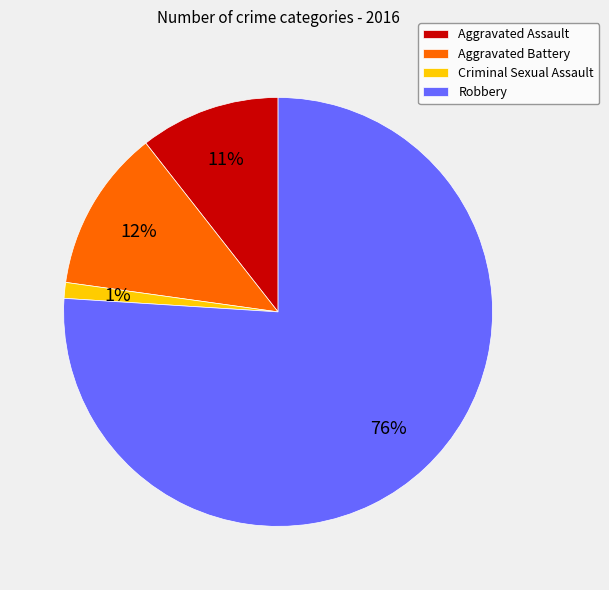

Which has a higher value, Robbery or Aggravated Battery?

Robbery